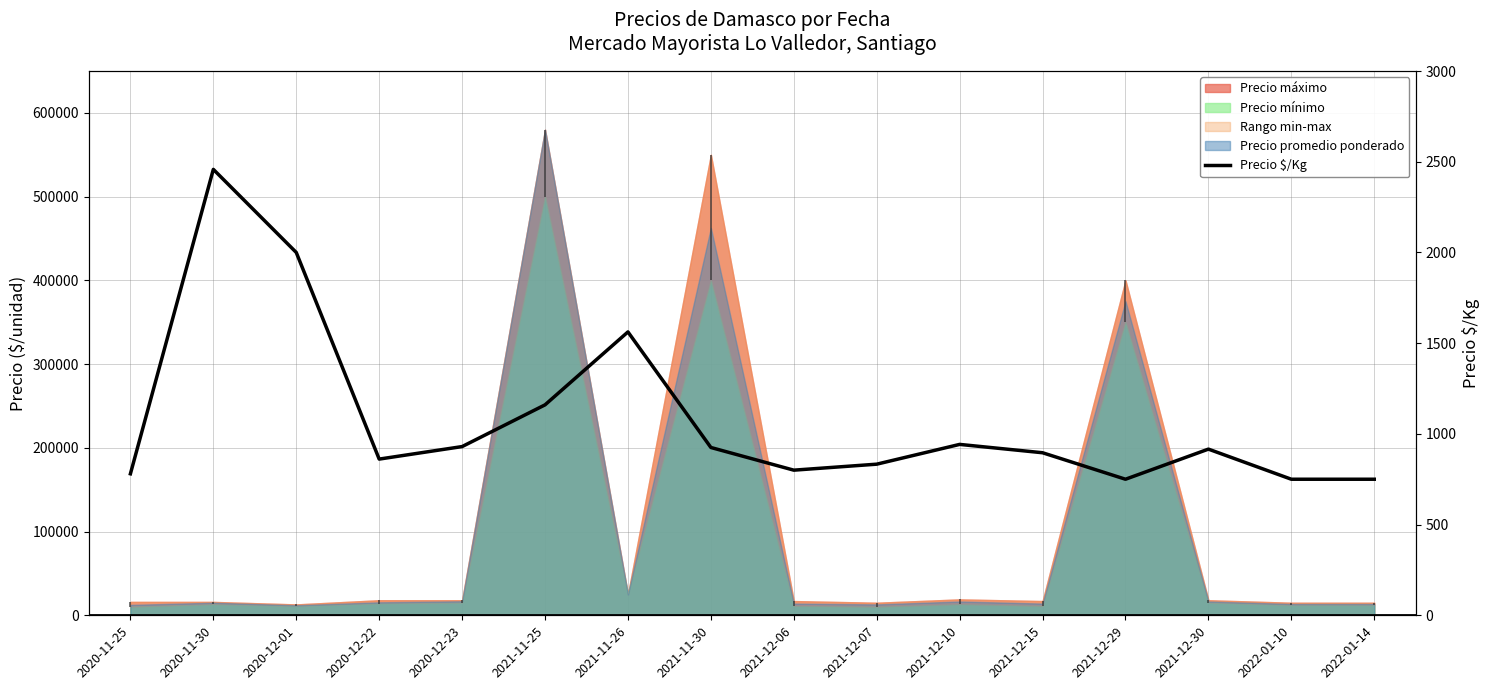

Where is the data nearest to the value 1604?

2021-11-26